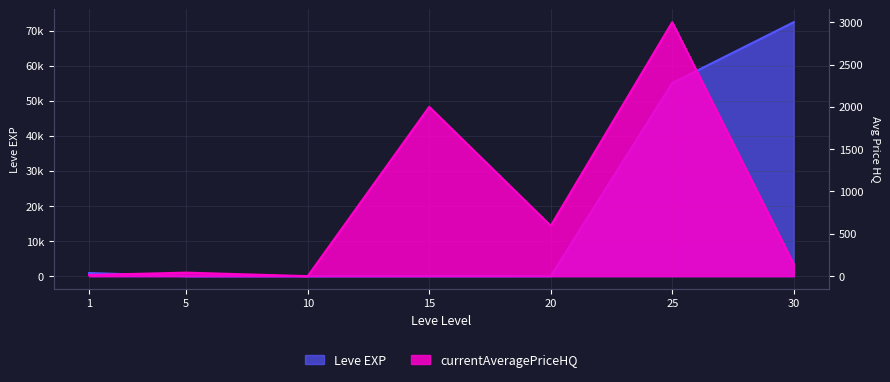

Which series has the largest range (max minus min)?

Leve EXP